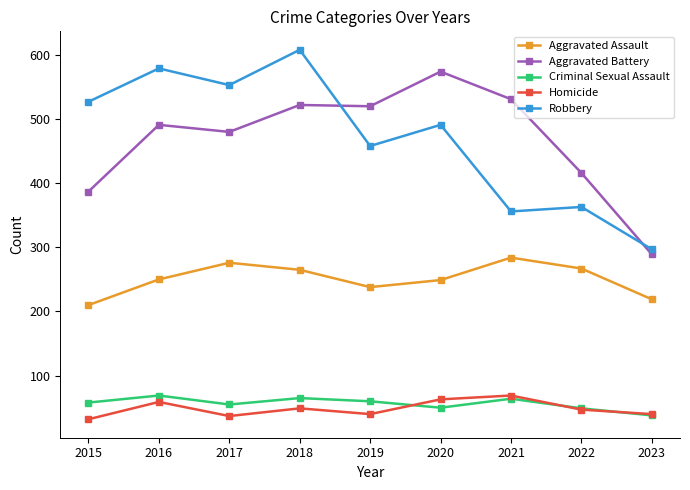

True or false: Robbery has more than 2 interior local peaks.

True